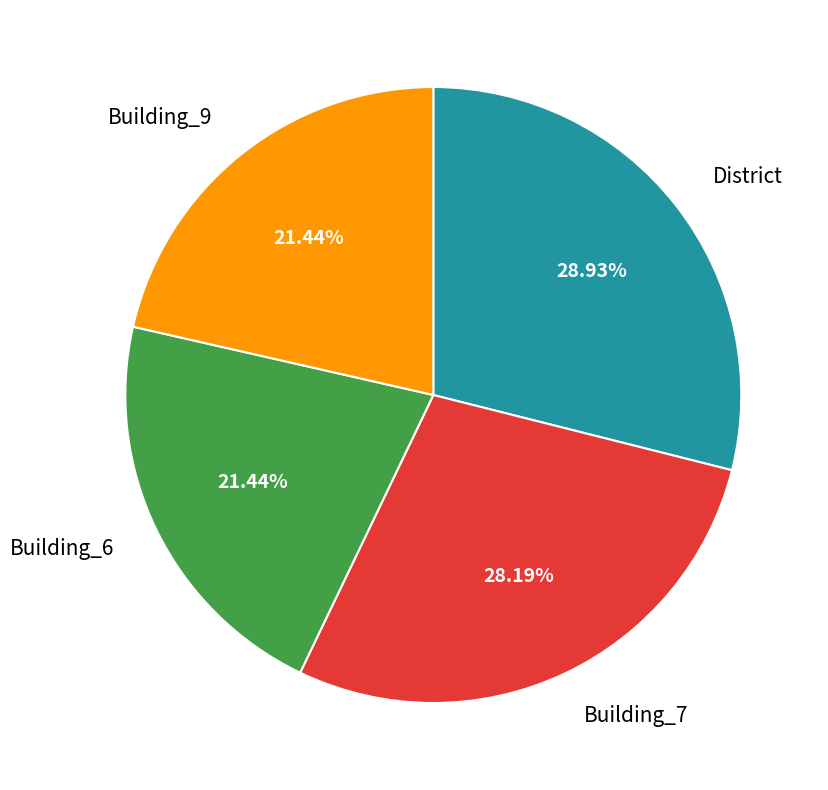

Is there a majority slice in this chart?

No